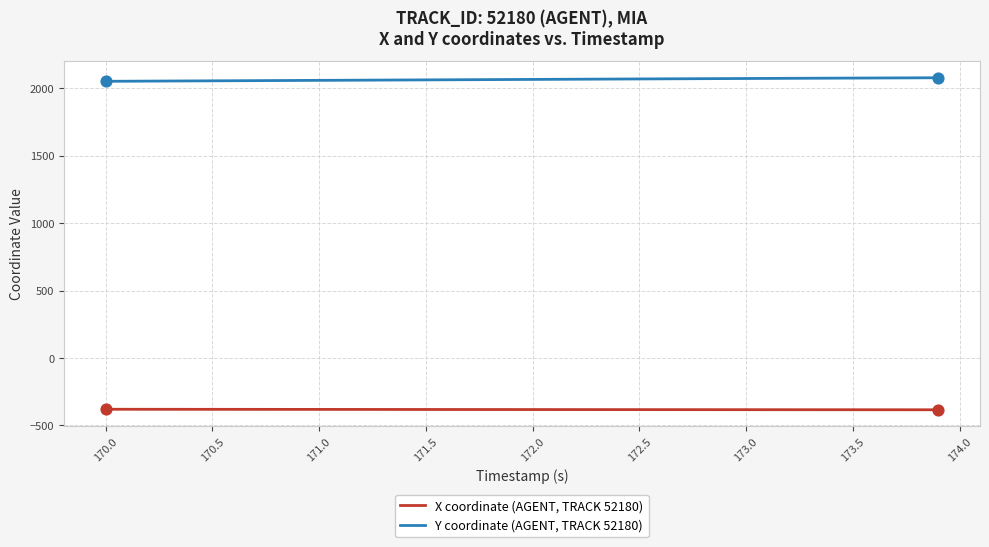

Which series has the largest total across all categories?

Y coordinate (AGENT, TRACK 52180)